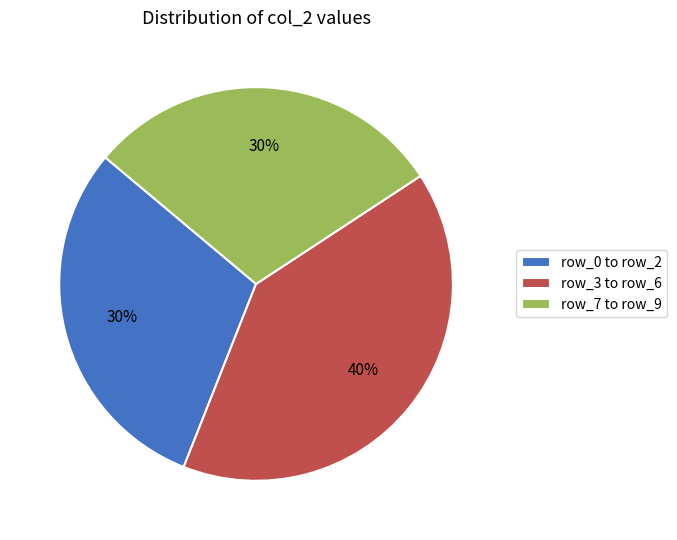

To the nearest percent, what percentage of the pie is row_0 to row_2?

30%